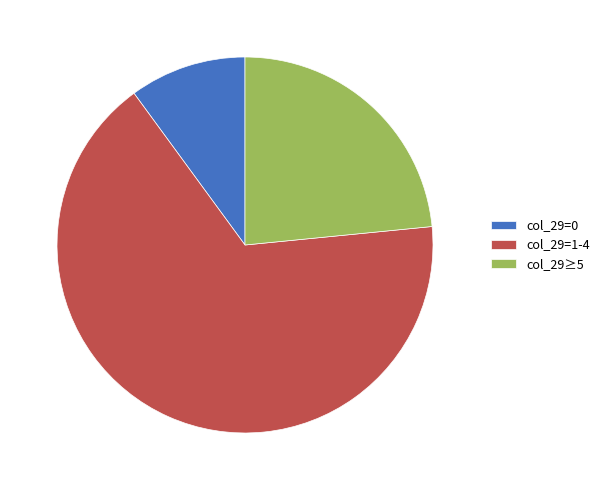

Between col_29=0 and col_29=1-4, which is larger?

col_29=1-4